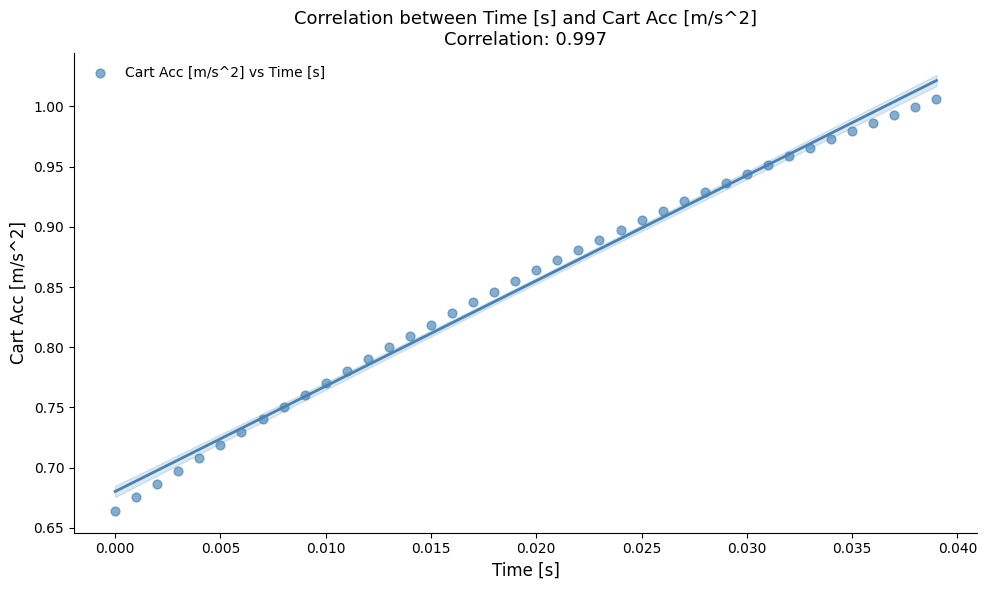

What is the range of Y values (max minus min)?

0.3